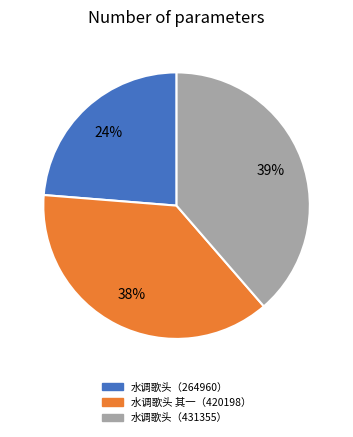

Is there a majority slice in this chart?

No